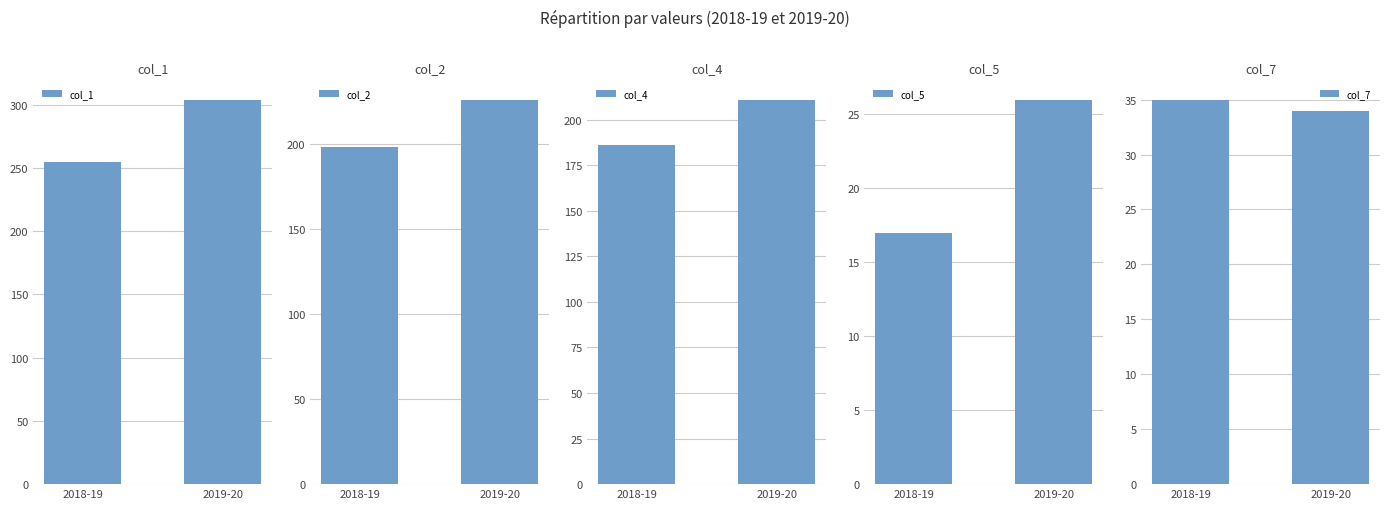

What position from the left is 2018-19?

1